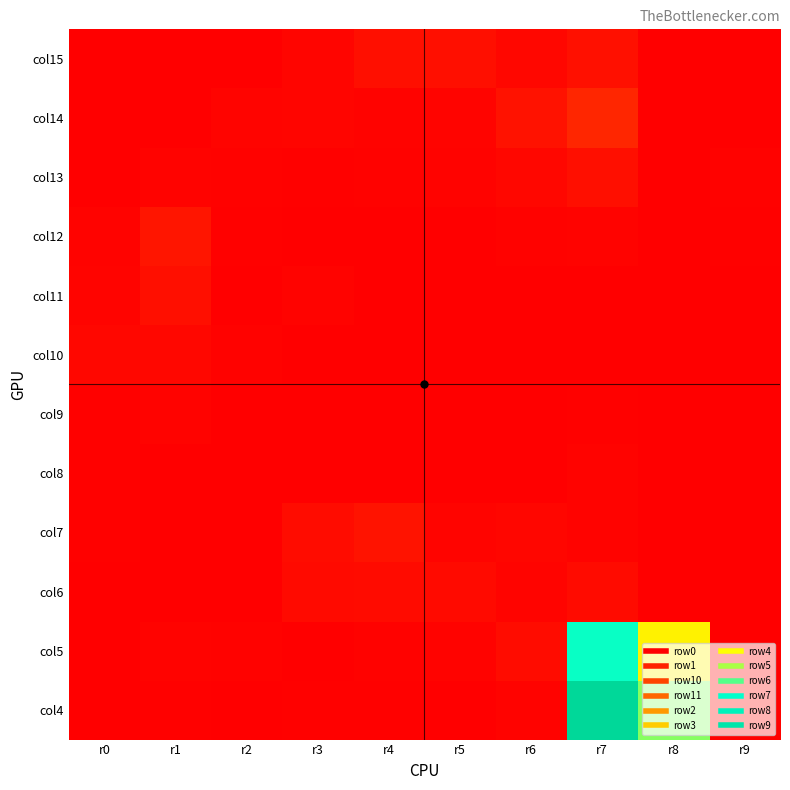

How many categories are shown in the chart?

10